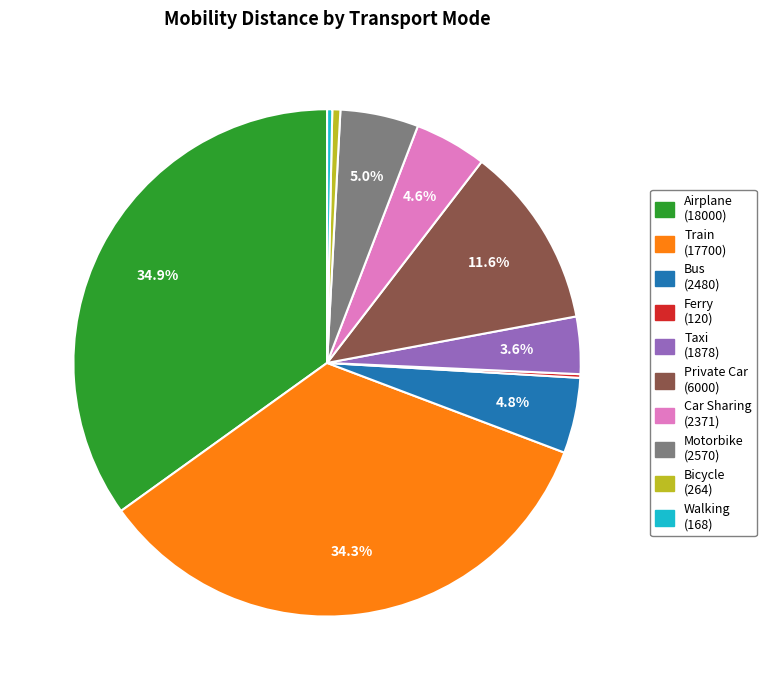

Does any single category account for the majority?

No